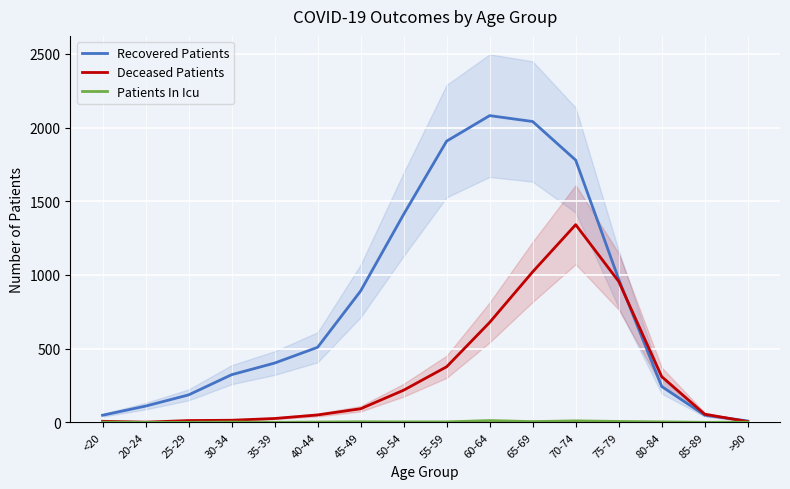

What is the label of the 8th point from the right?

55-59